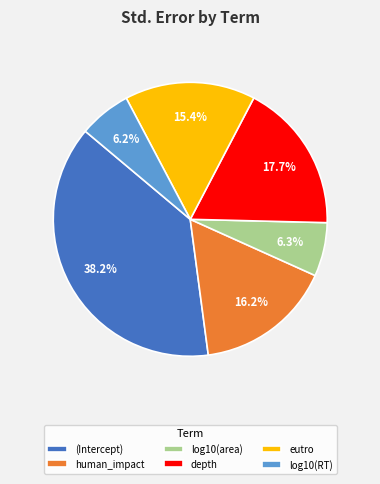

Which category has the biggest portion of the pie?

(Intercept)